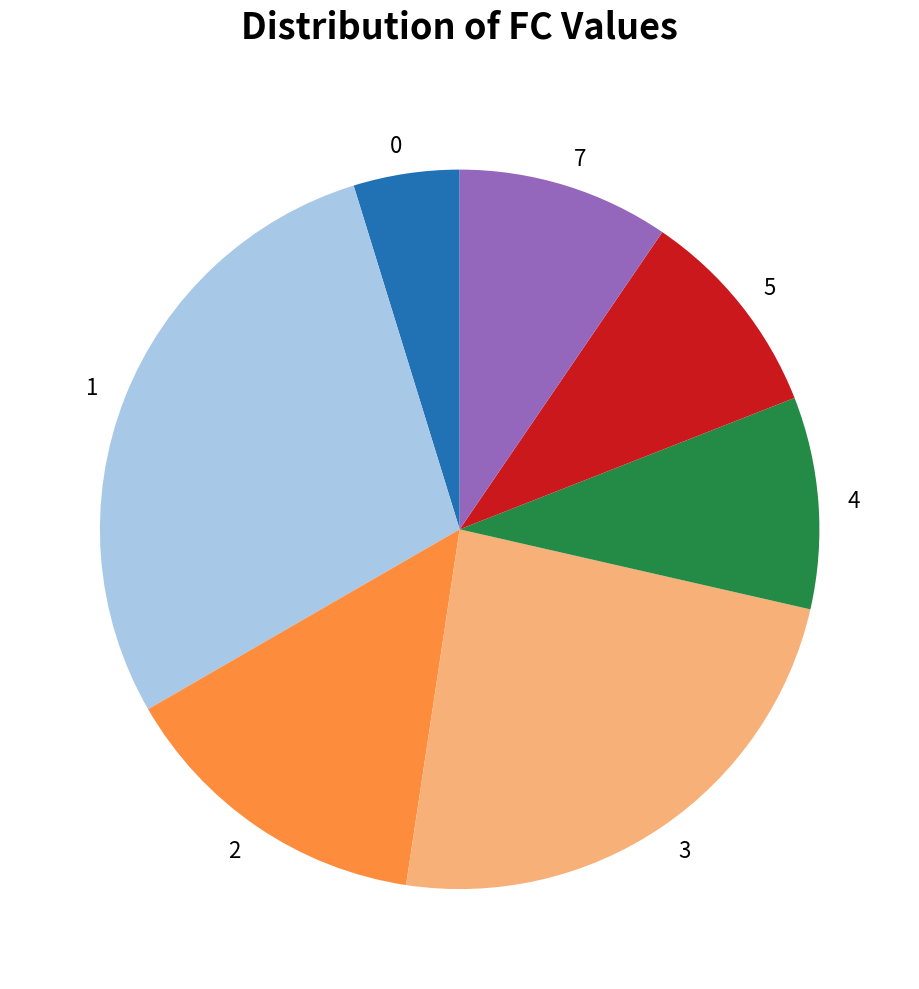

True or false: 5 accounts for 19% of the total.

False